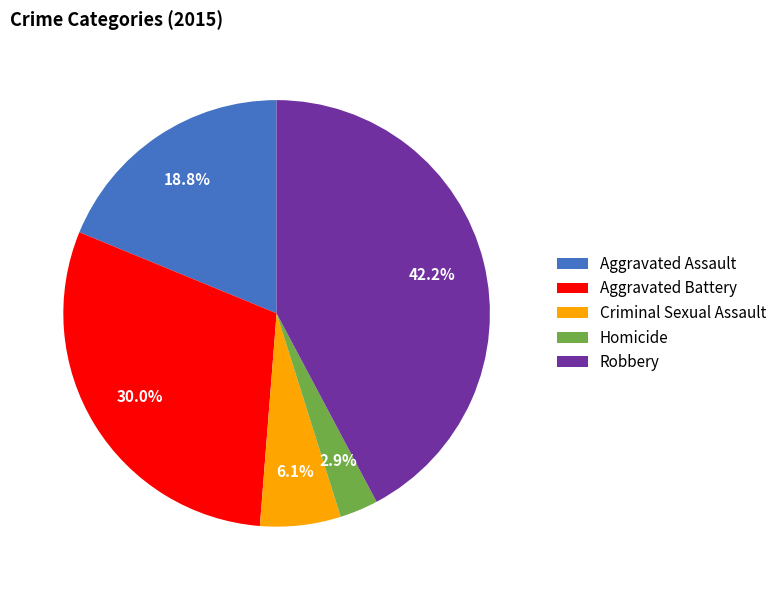

Is there any slice that represents more than half of the pie?

No